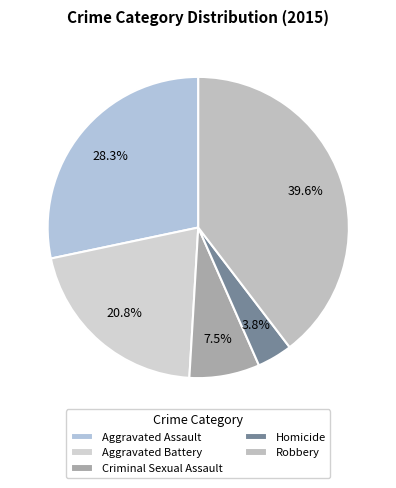

To the nearest percent, what is the difference between the largest and smallest slice percentages?

36%